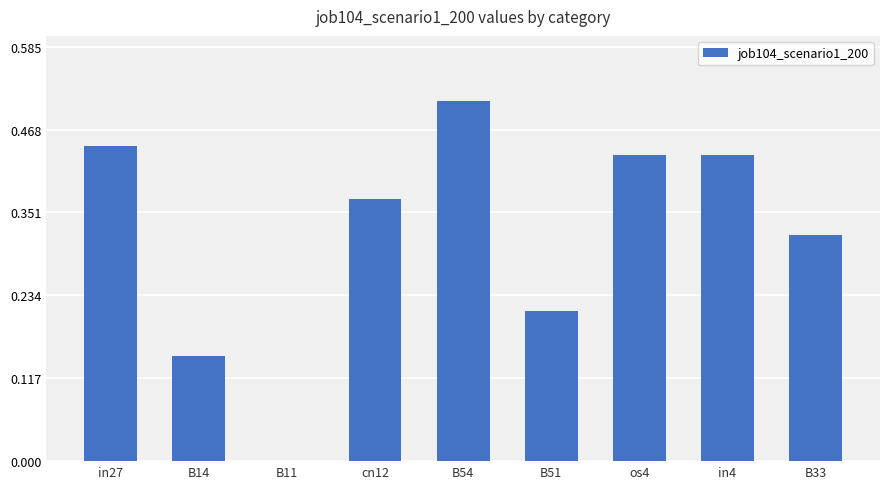

What is the change in value from B14 to cn12?

+0.2